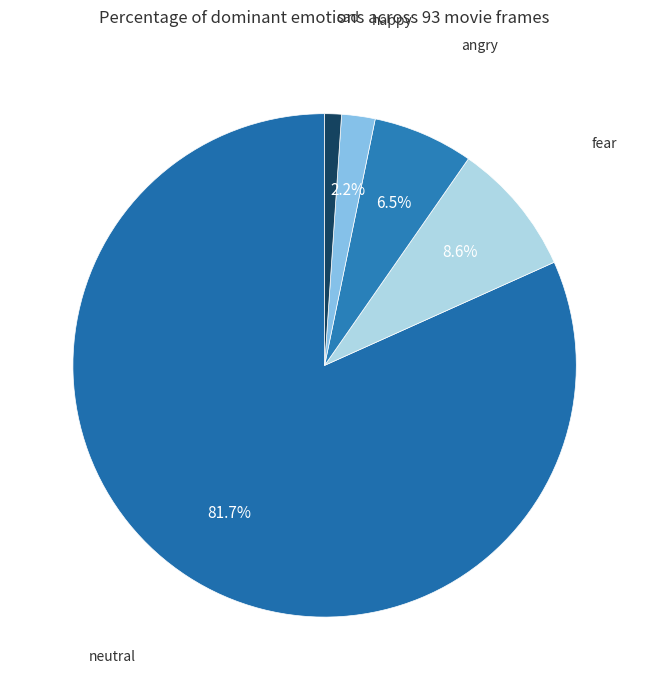

Count the number of slices in the pie.

5